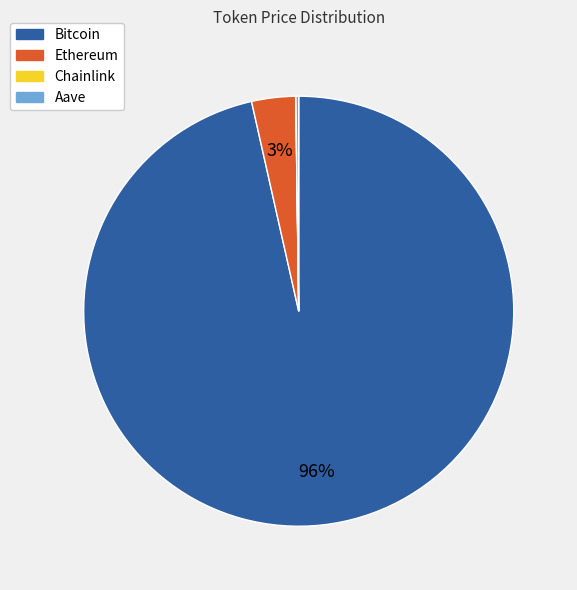

The Ethereum slice represents 13% of the pie. True or false?

False